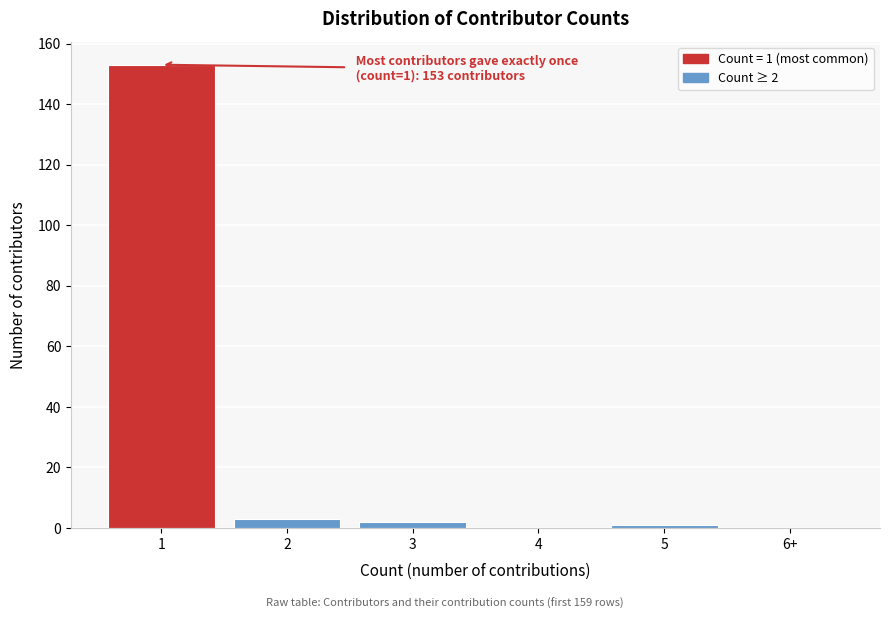

Reading left to right, list all the values displayed in this chart.

1=153	2=3	3=2	4=0	5=1	6+=0